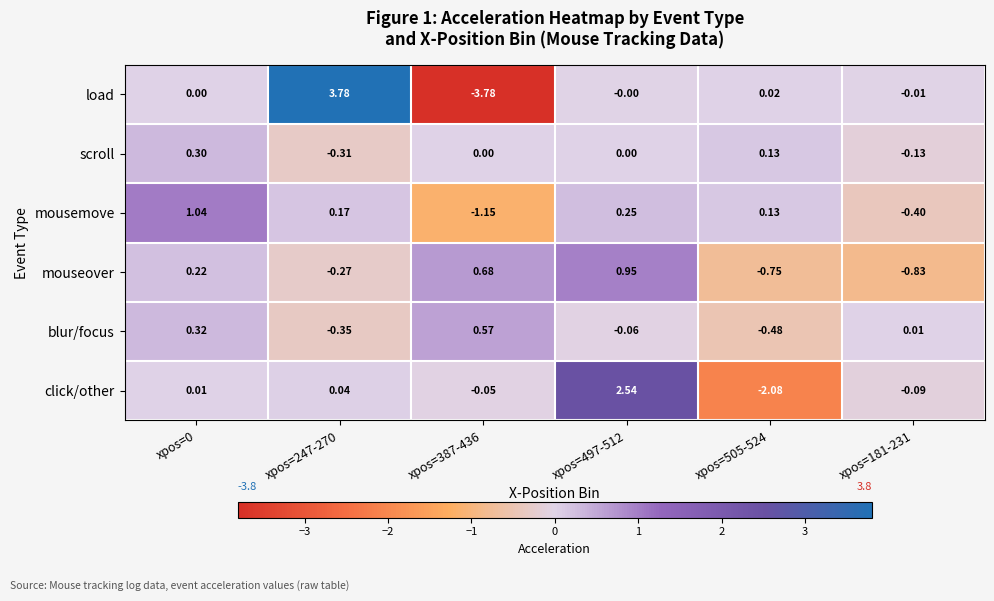

Is the value of click/other at xpos=247-270 greater than the value of scroll at xpos=497-512?

Yes